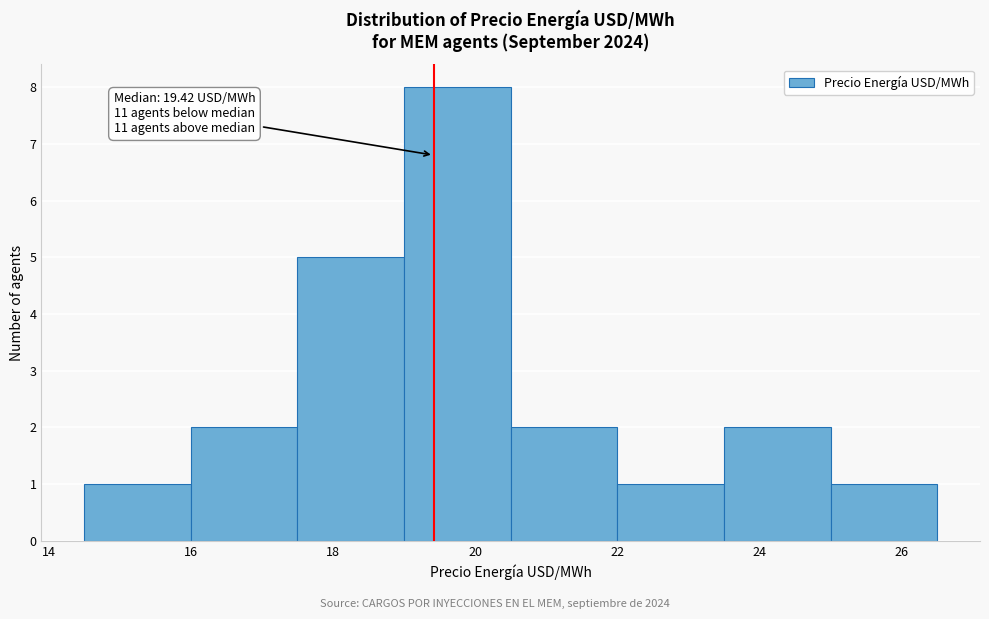

Over which range of the x-axis is the bar tallest?

19.0 to 20.5